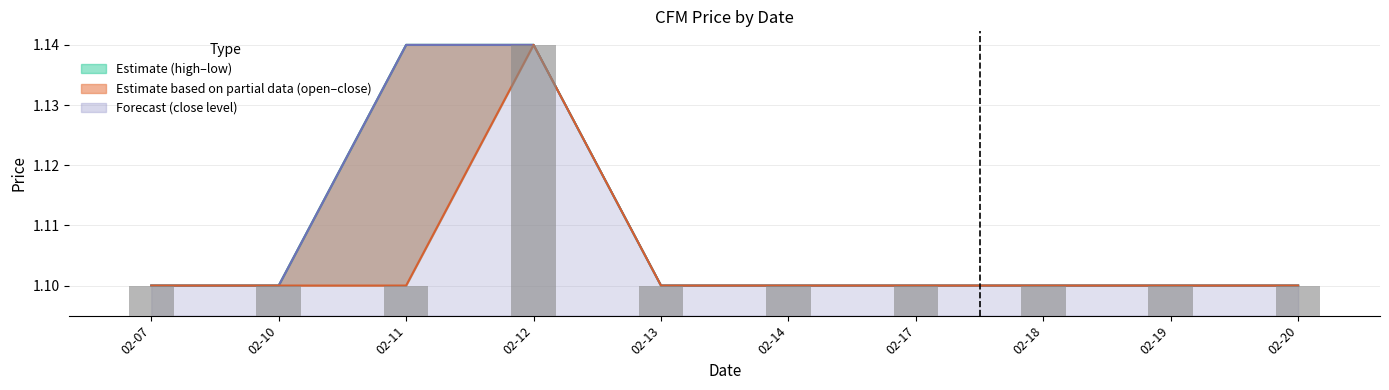

Between 02-10 and 02-19, which is larger?

02-10